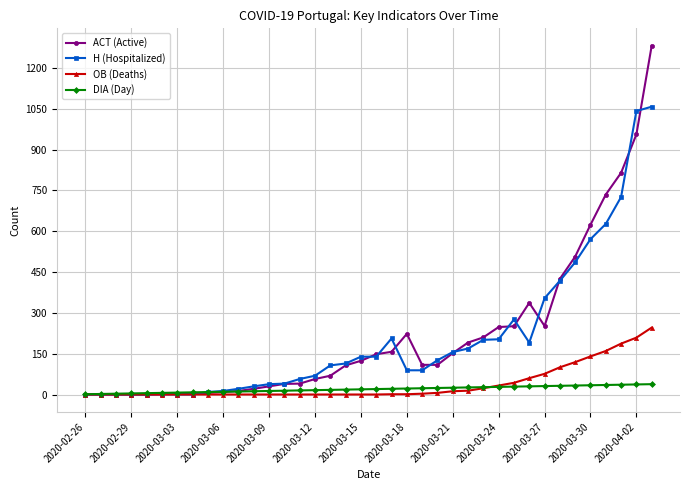

True or false: H (Hospitalized) has more than 0 interior local peaks.

True